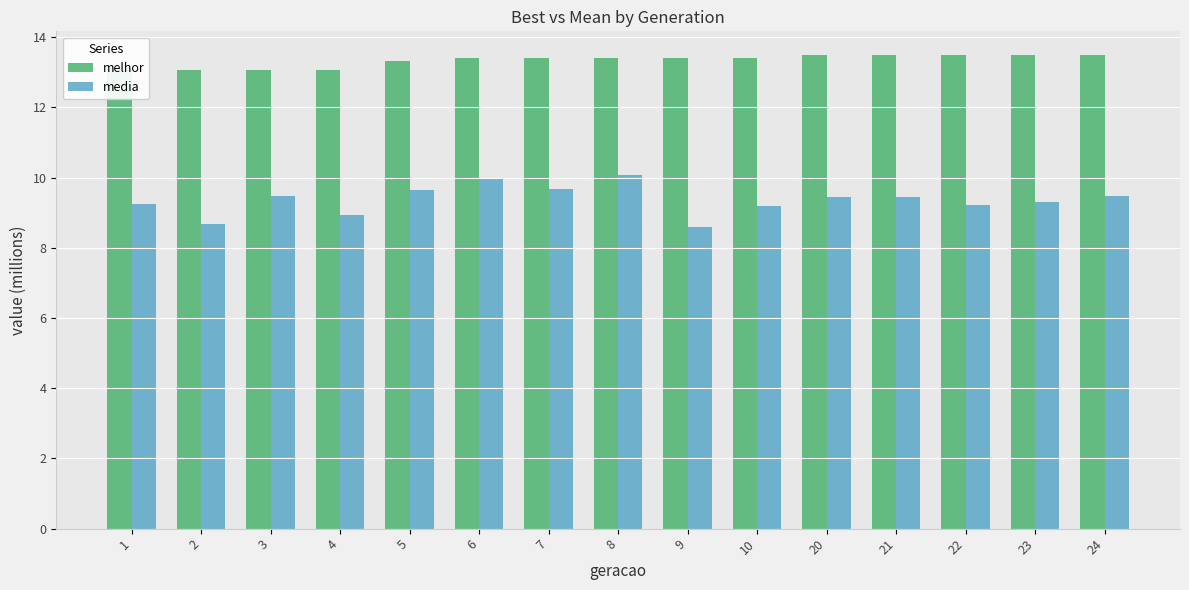

What is the value of the melhor bar at the 14th from the left?

13.5